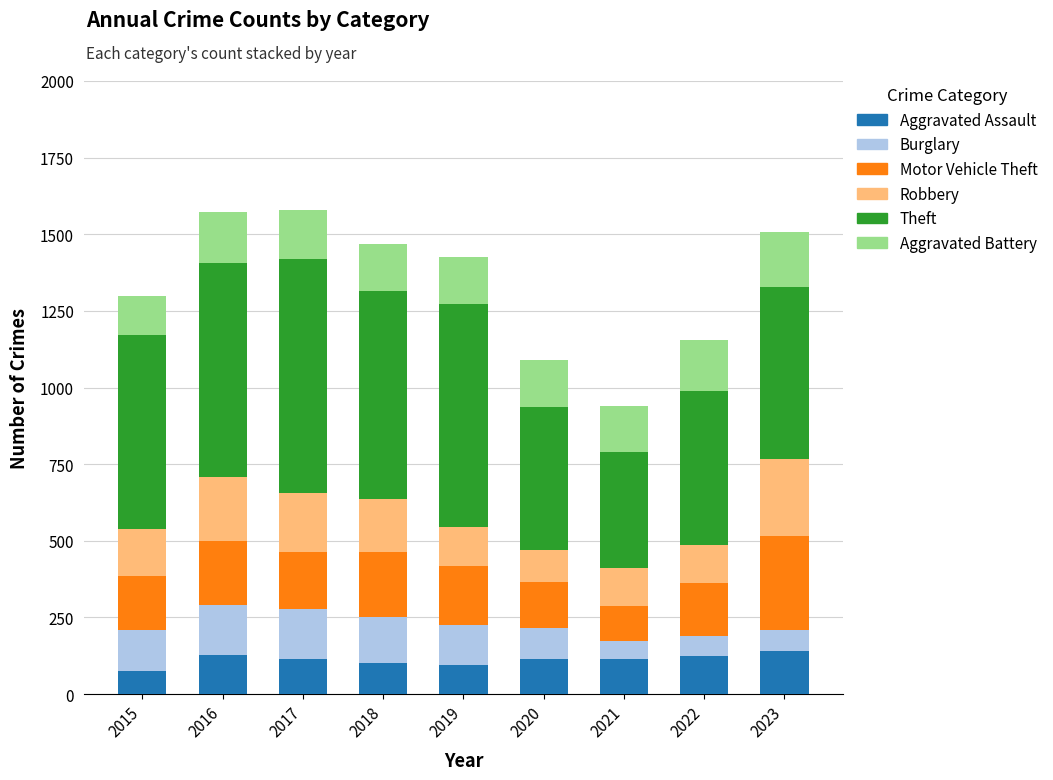

What is the average value of the Aggravated Assault series?

112